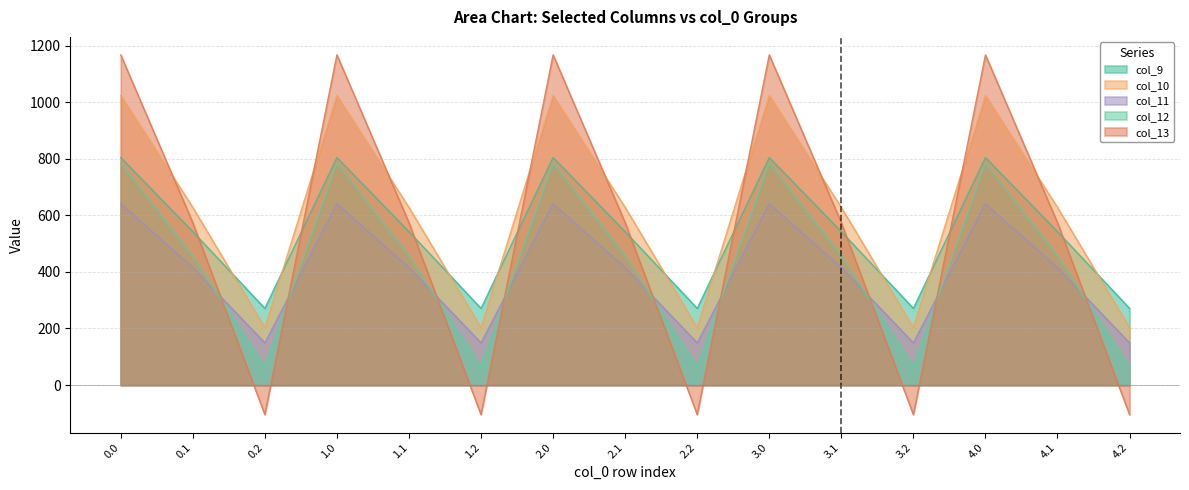

What is the label of the 10th point from the left?

3.0